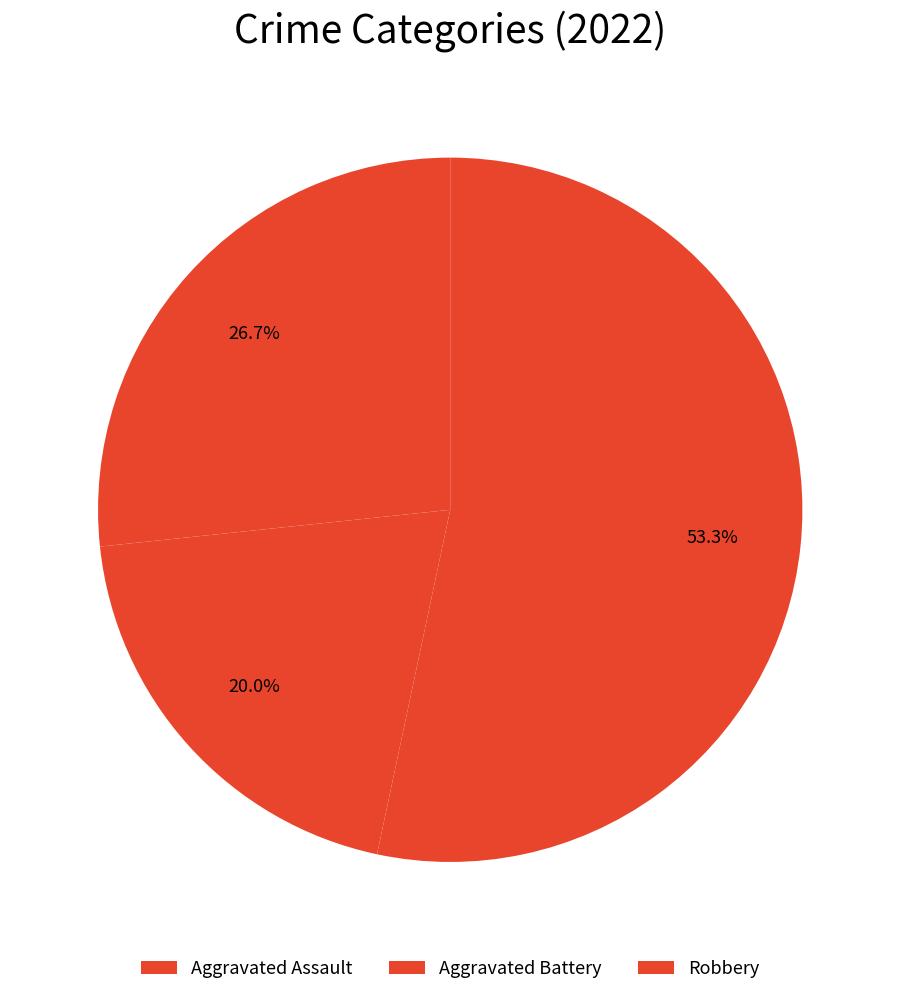

How many segments does this pie chart have?

3